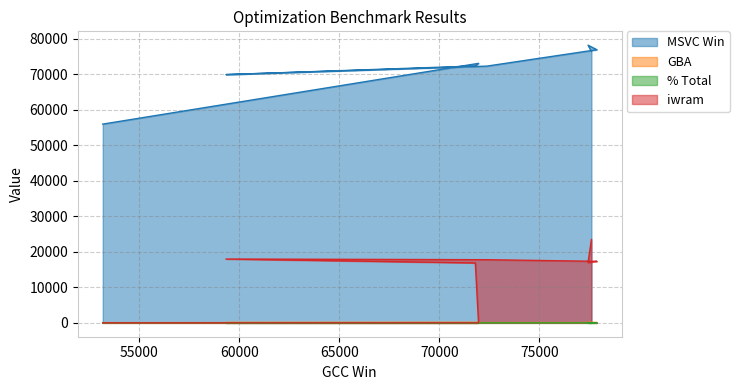

What is the label of the 3rd point from the left?

71797